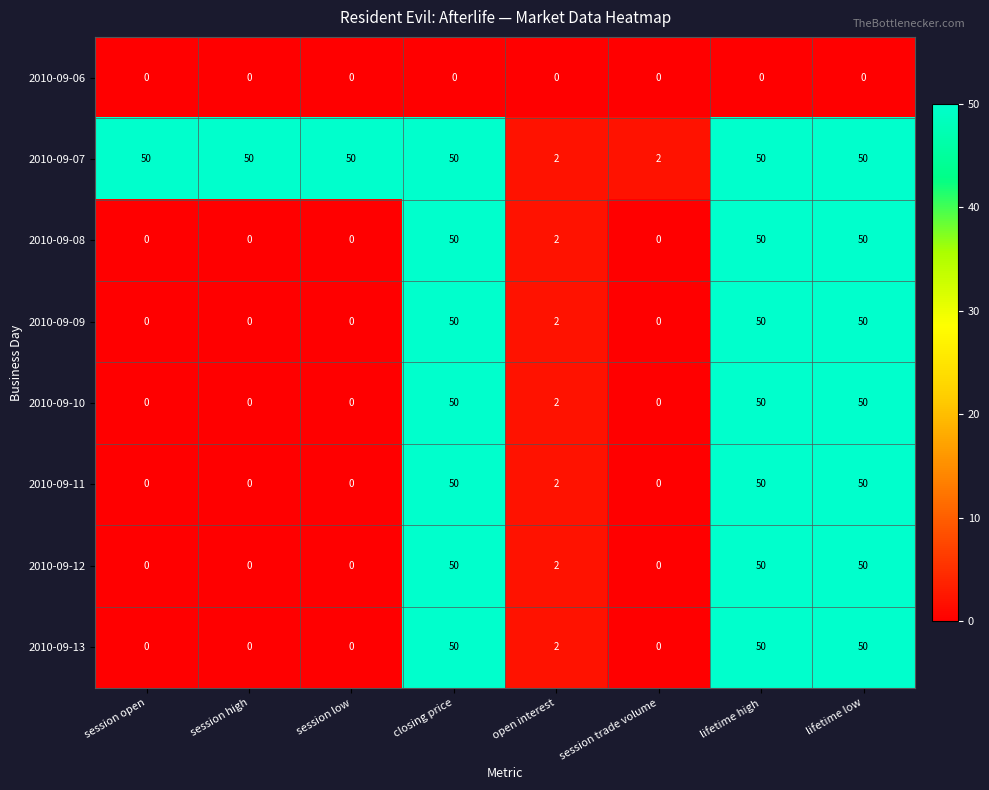

What is the average value of the 2010-09-09 series?

19